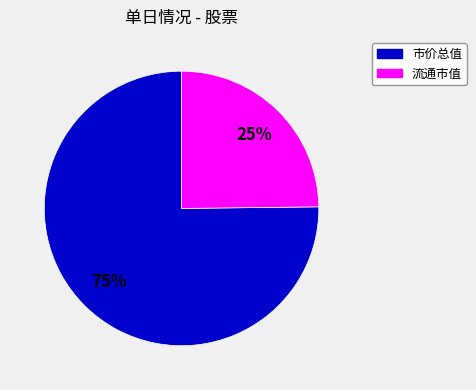

Is there any slice that represents more than half of the pie?

Yes